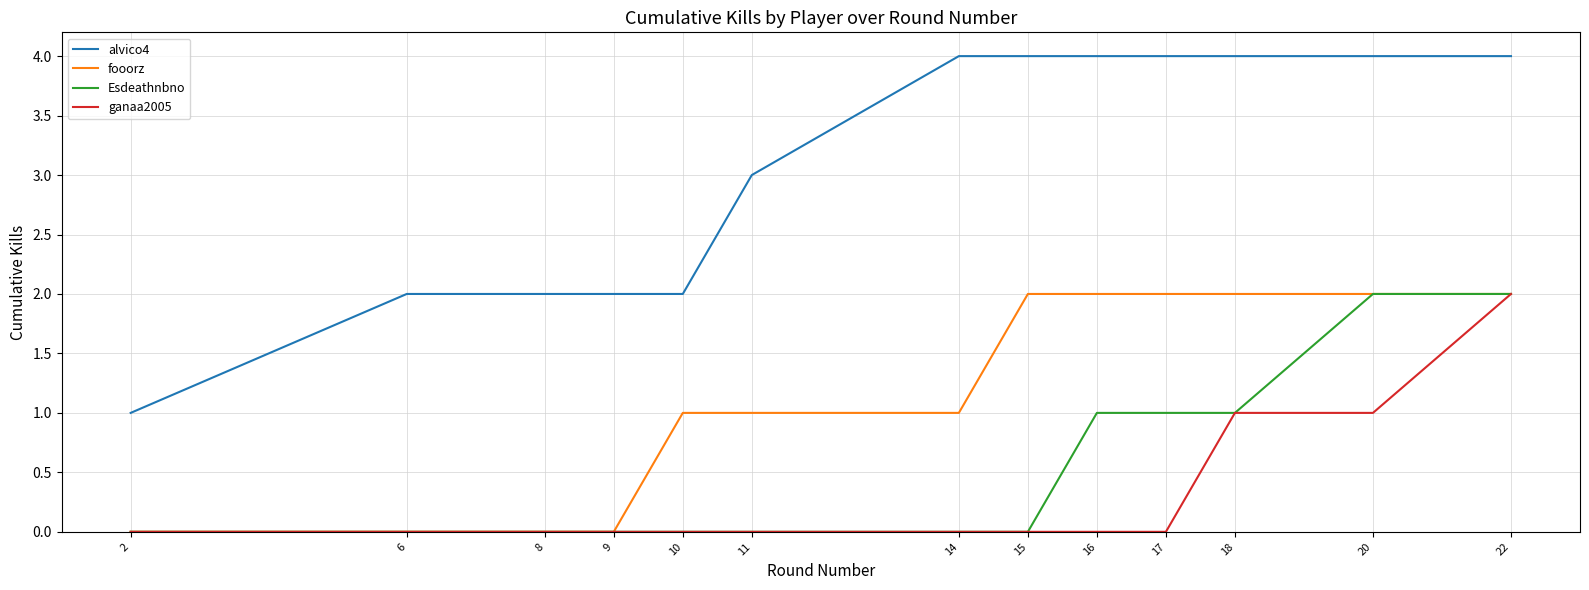

What is the sum of all ganaa2005 values?

4